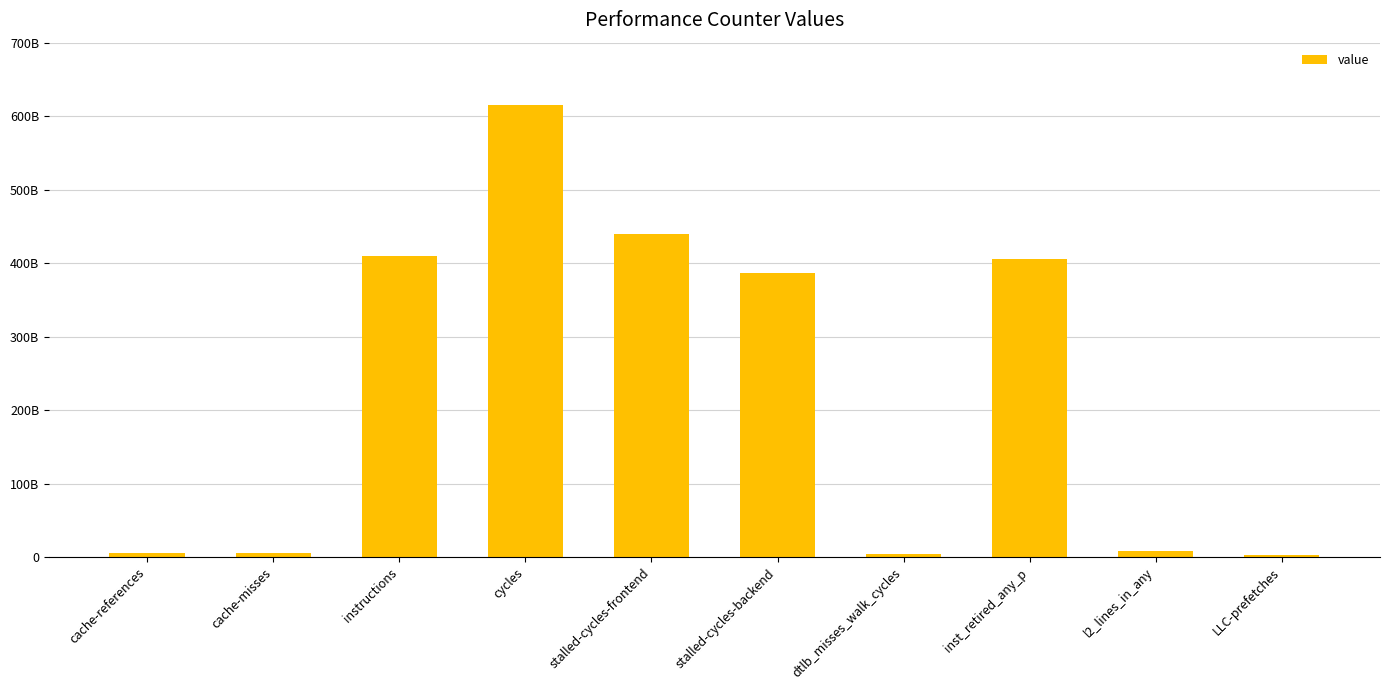

Between stalled-cycles-frontend and LLC-prefetches, which is larger?

stalled-cycles-frontend